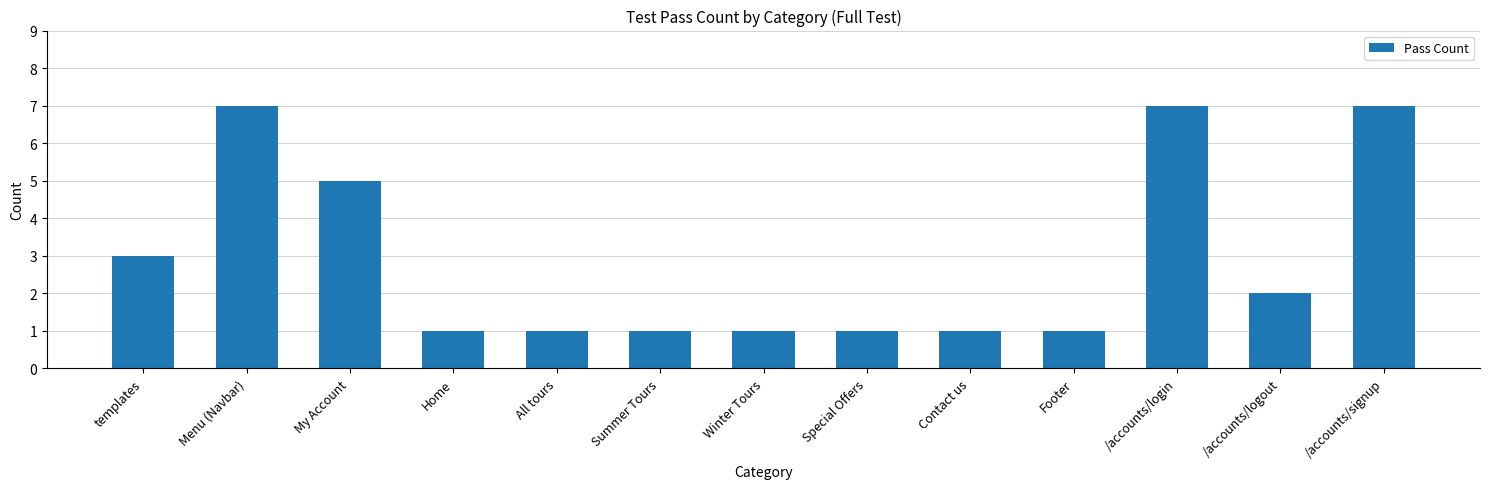

What is the greatest value displayed?

7